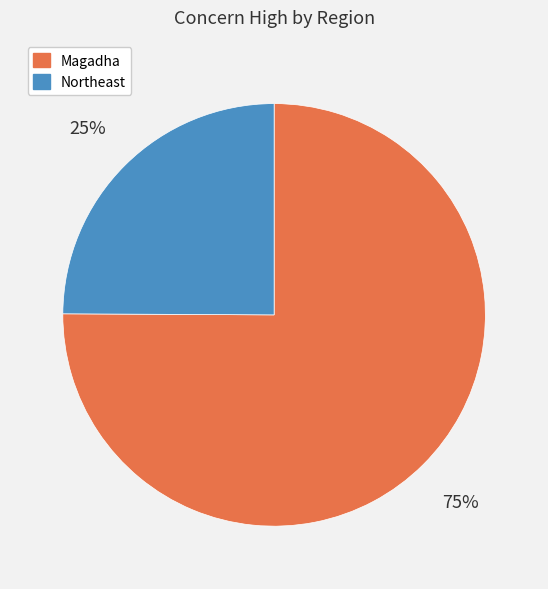

The Magadha slice represents 64% of the pie. True or false?

False